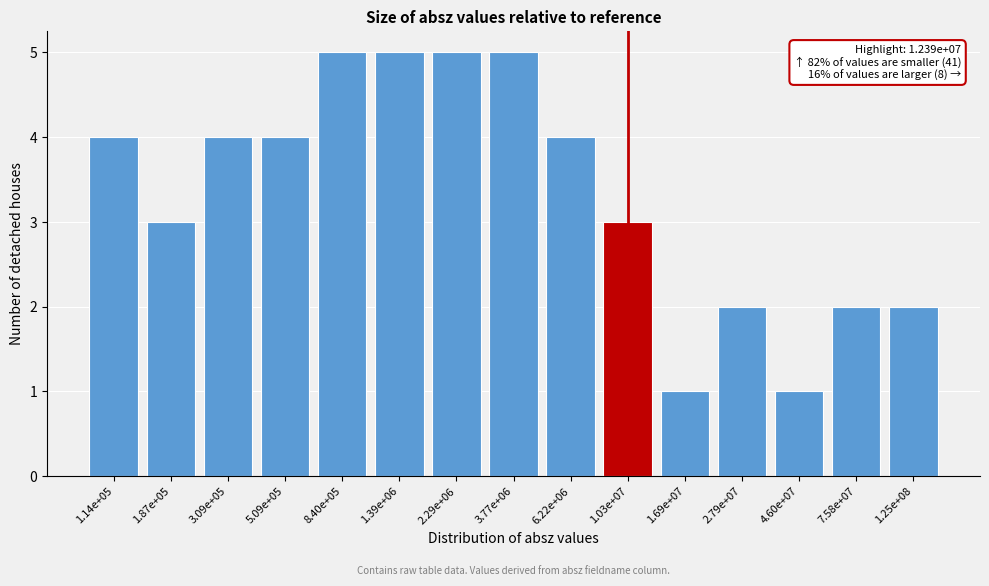

Reading left to right, list all the values displayed in this chart.

4	3	4	4	5	5	5	5	4	3	1	2	1	2	2